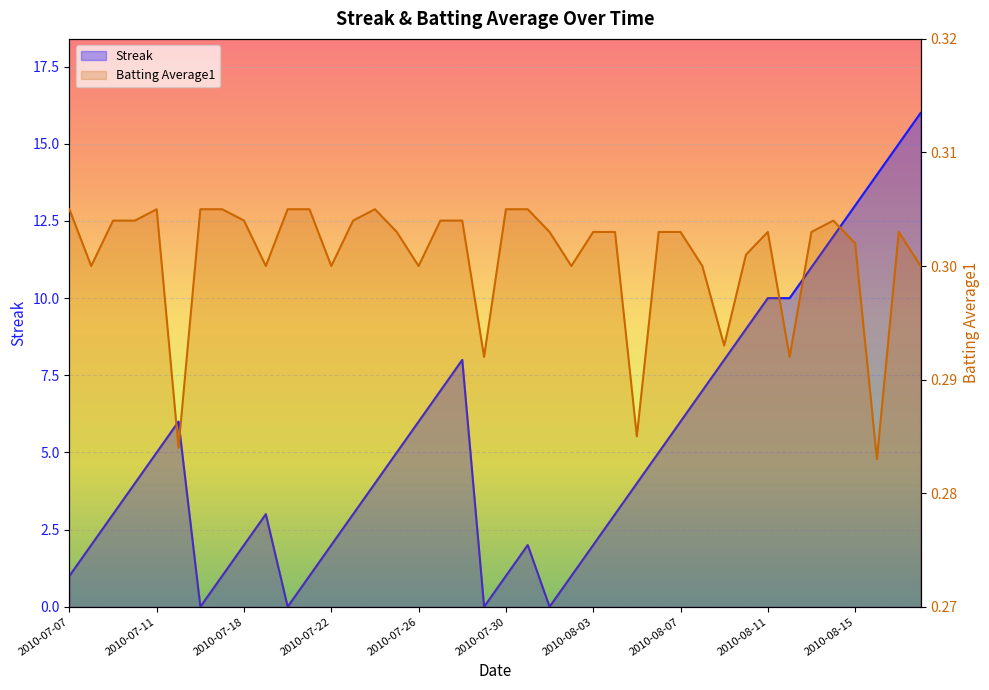

What is the average value of the Batting Average1 series?

0.3